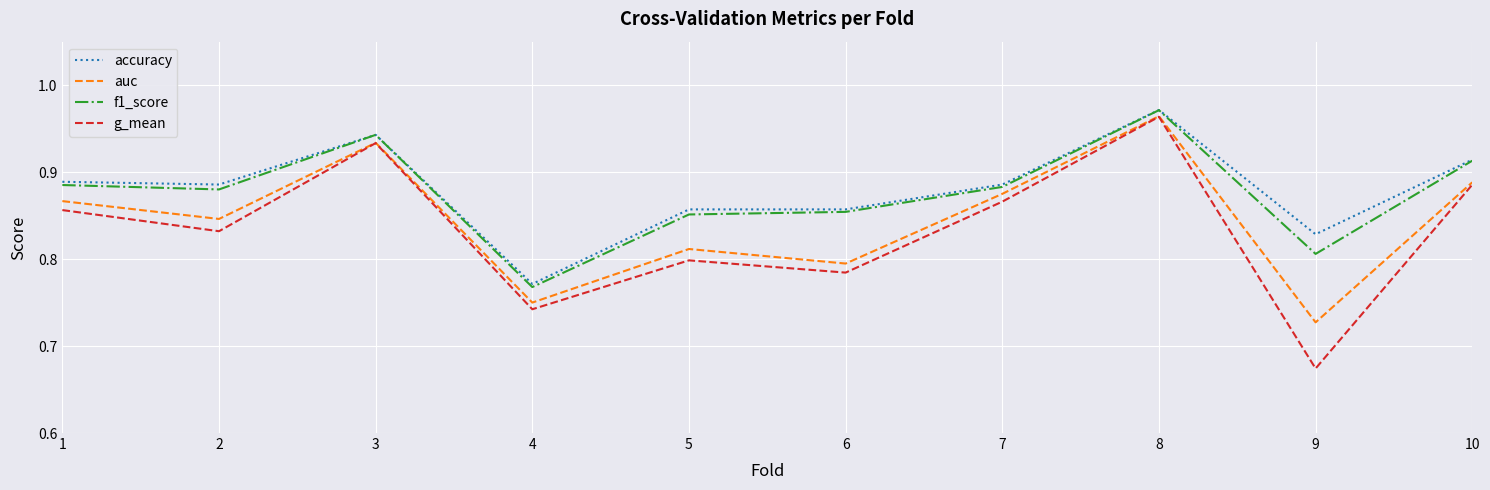

Count the g_mean values in the range 0 to 1.

10